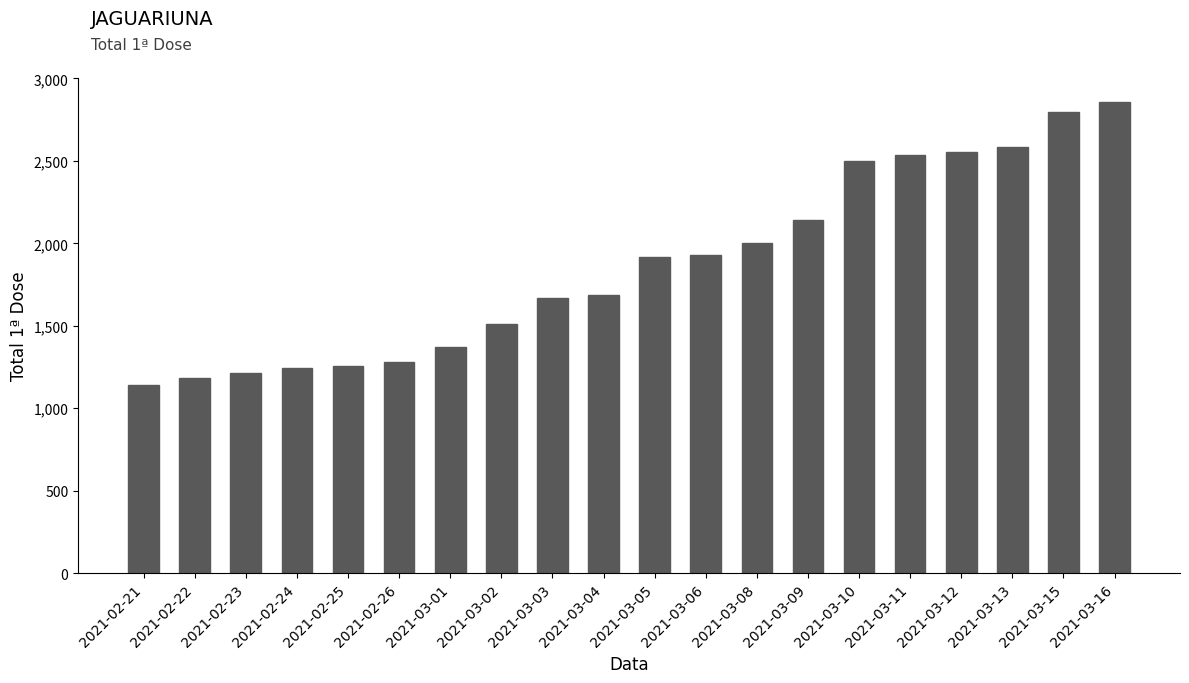

Is it true that the value at 2021-02-24 is 1246?

True